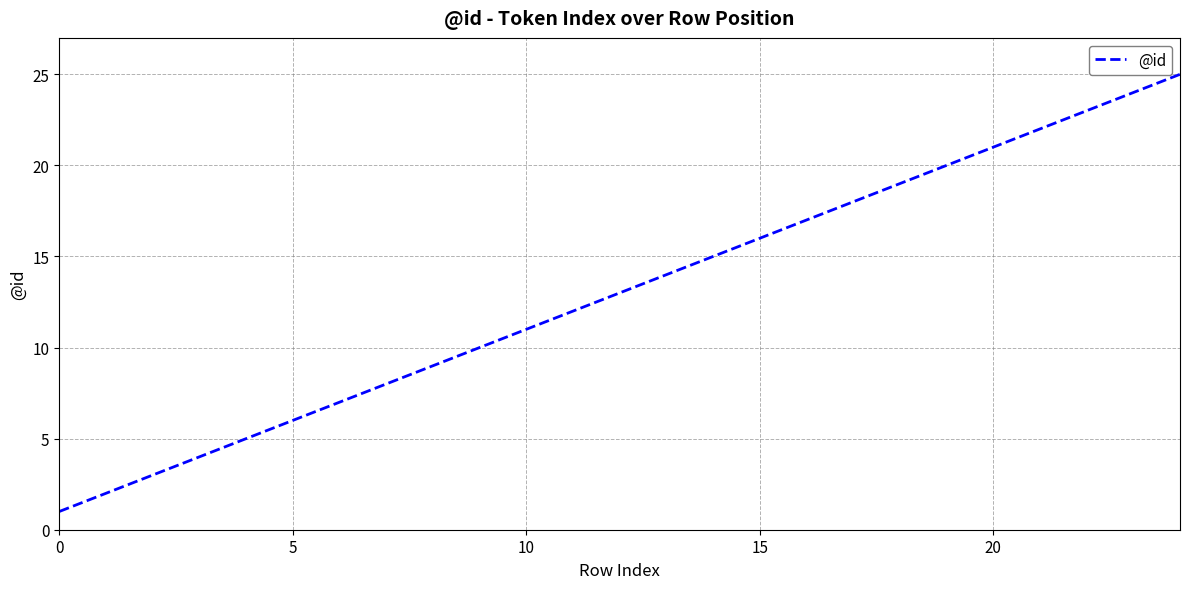

True or false: there are more than 1 points higher than both neighbors.

False